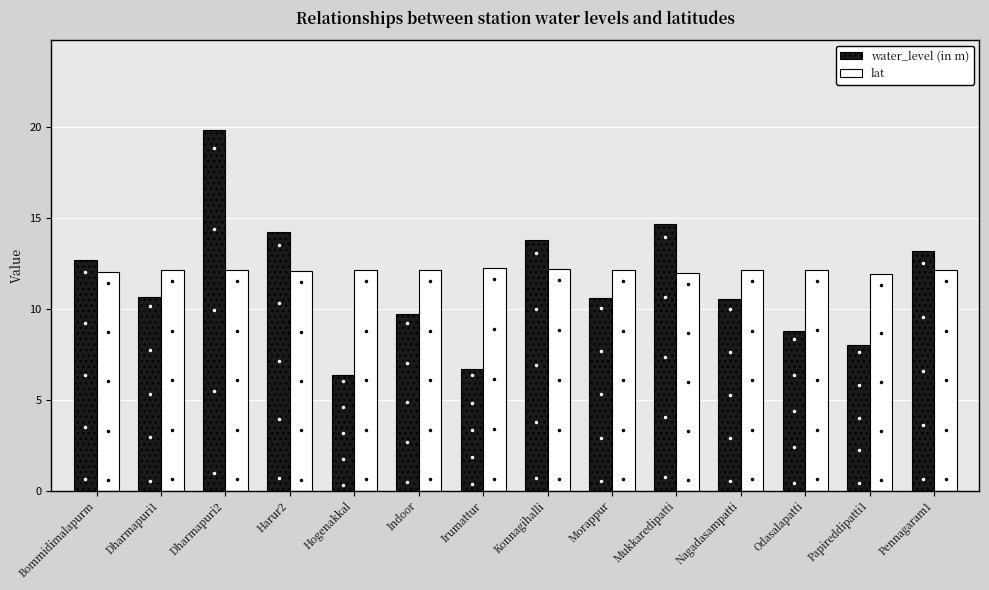

What is the label of the 14th bar from the left?

Pennagaram1